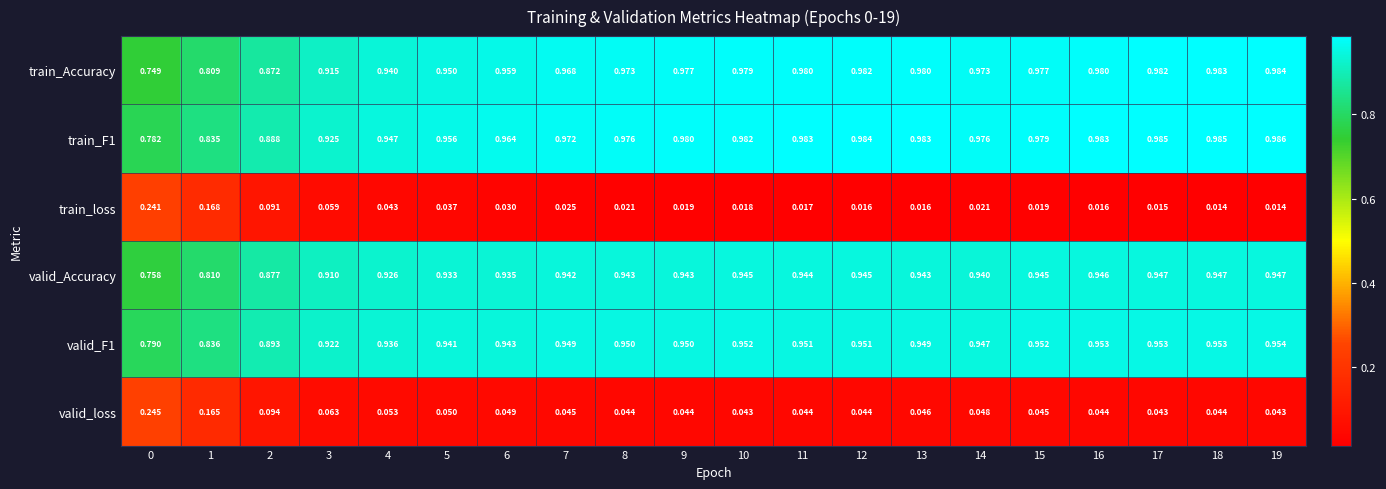

Between 16 and 19, which series saw the biggest shift?

train_Accuracy